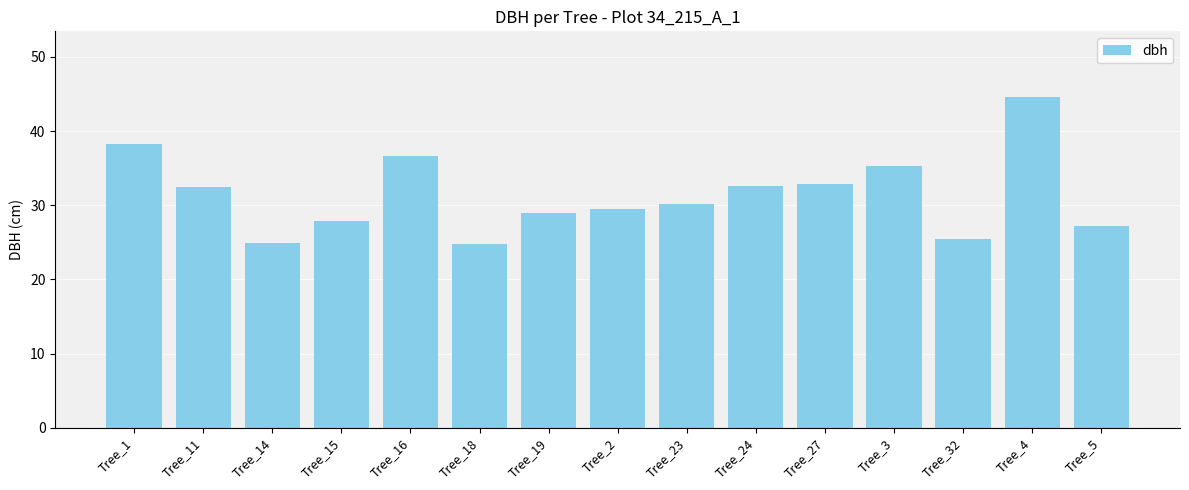

What is the difference between the values at Tree_18 and Tree_32?

0.7